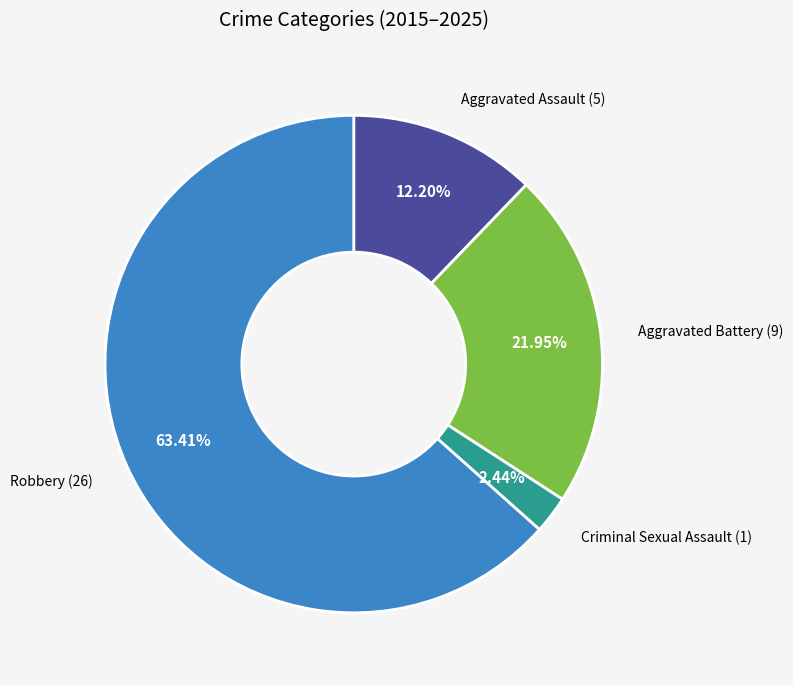

How many segments does this pie chart have?

4